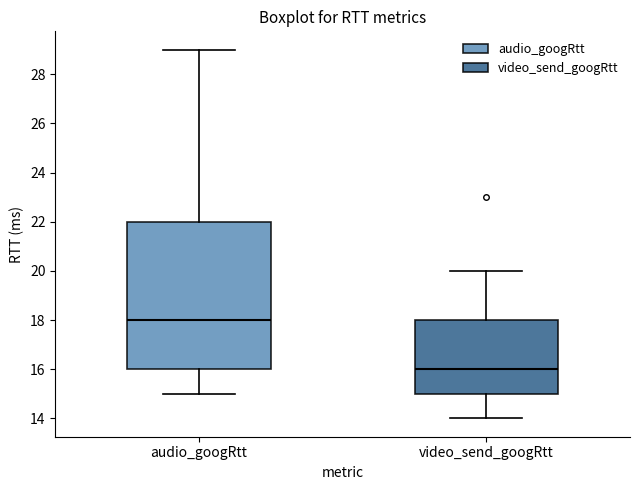

Which box has the lowest median line?

video_send_googRtt